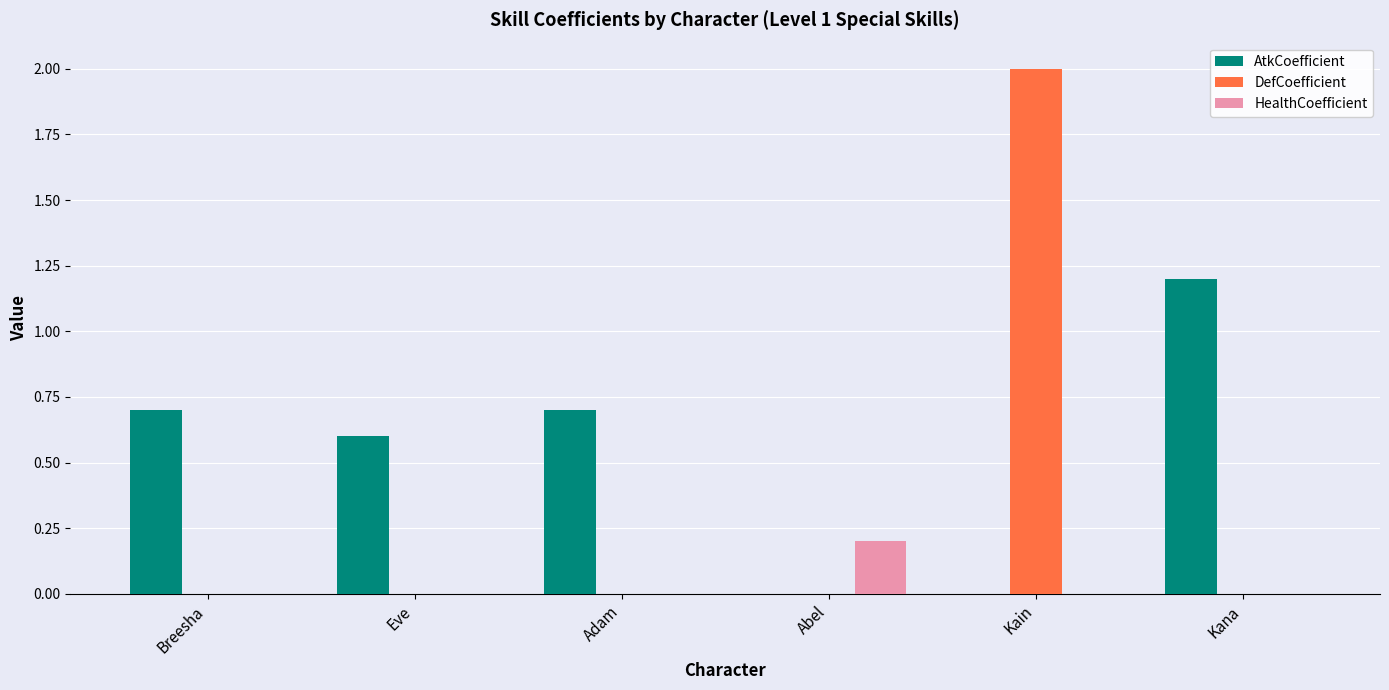

Is the value of DefCoefficient at Adam greater than the value of AtkCoefficient at Breesha?

No